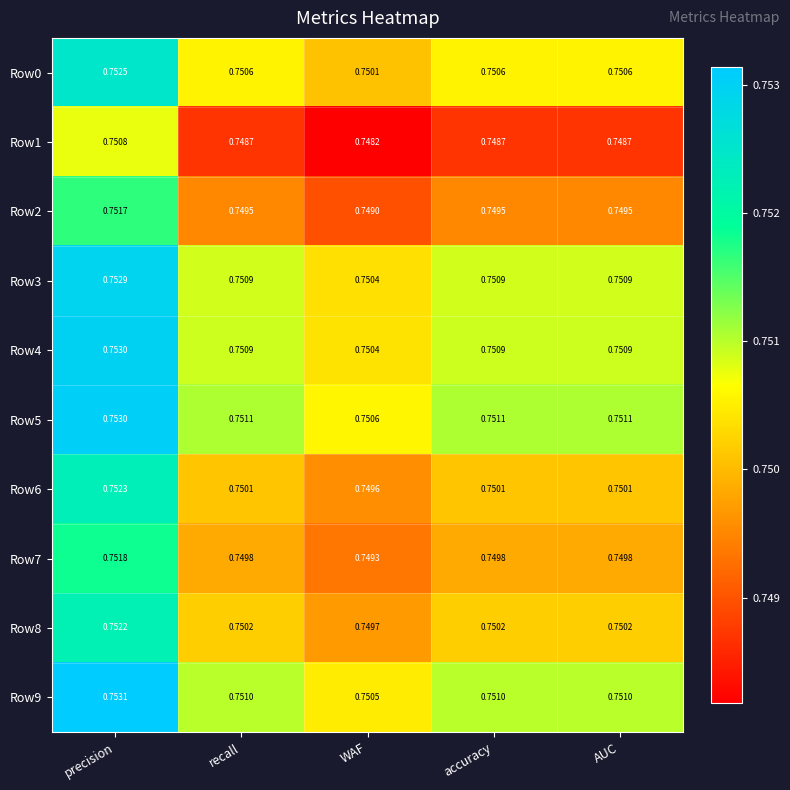

At which label is Row7 closest to 0?

WAF